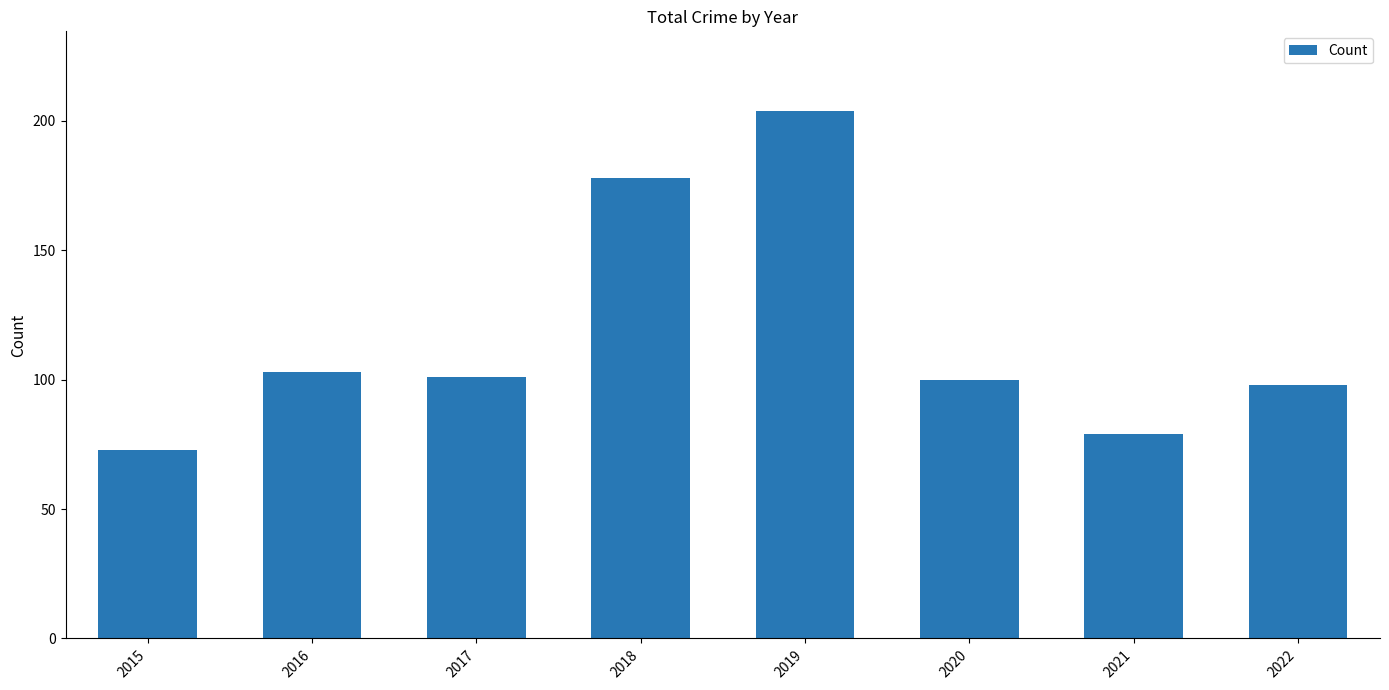

What is the sum of the values at 2019 and 2020?

304